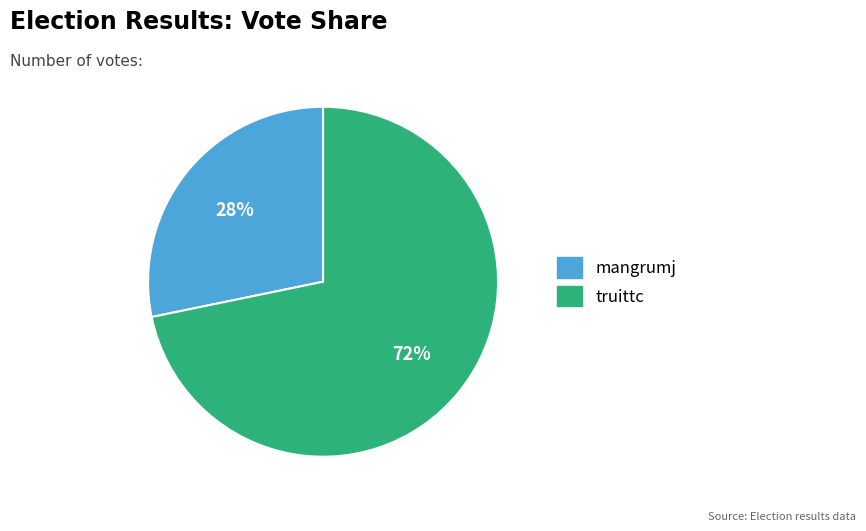

Which category has the smallest portion of the pie?

mangrumj